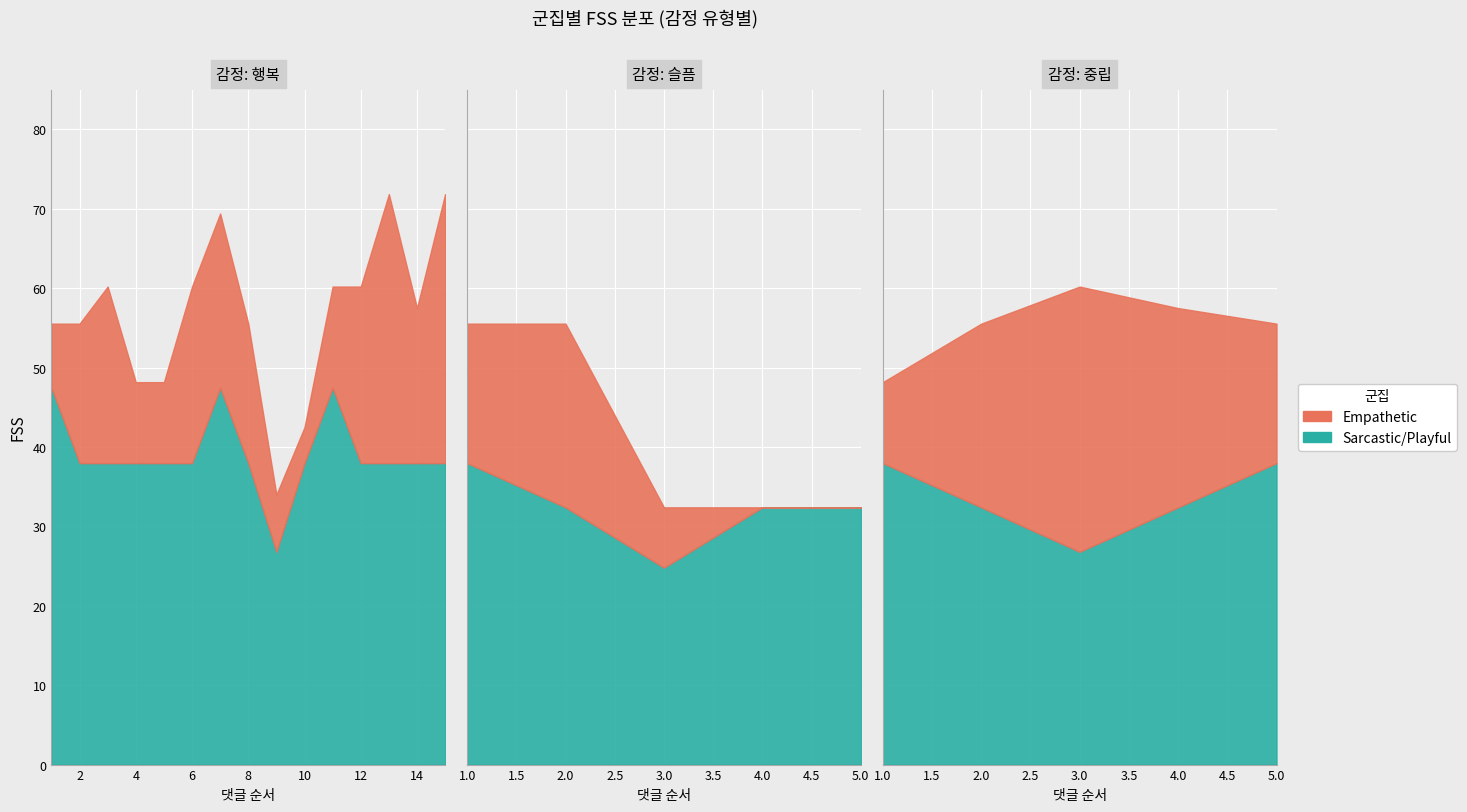

Is it true that 평균 FSS equals 39.4 at Aggressive?

False